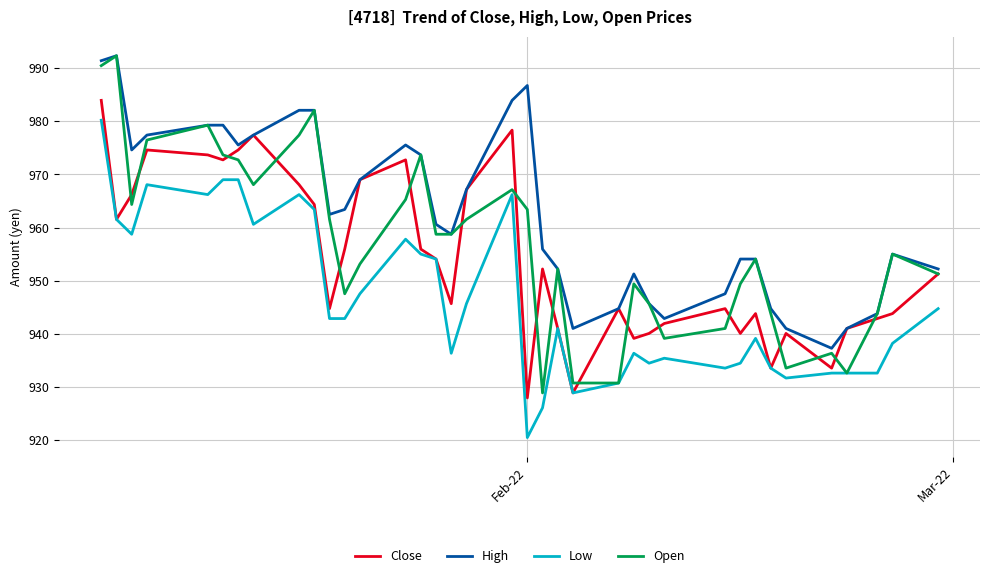

What is the difference between the second highest and minimum values in the Open series?

61.6